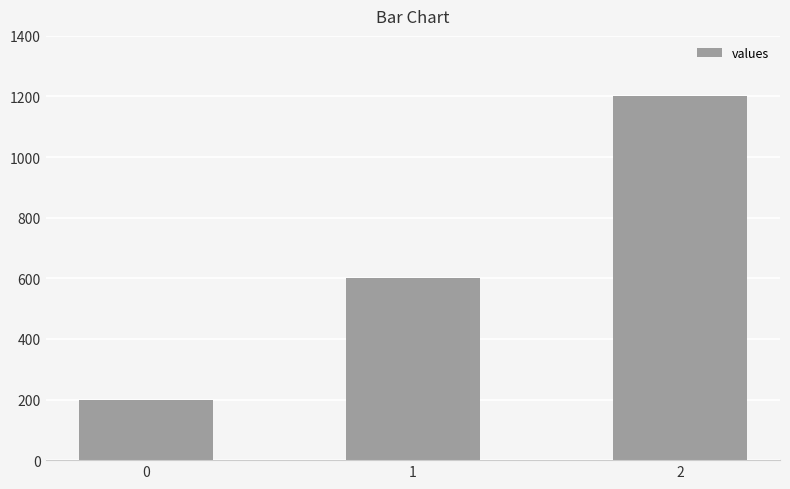

Rank the categories by value from lowest to highest.

0, 1, 2